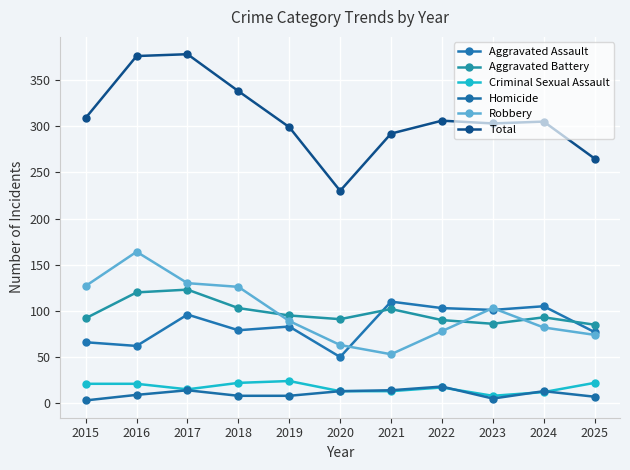

At which label does Total first exceed 305?

2015